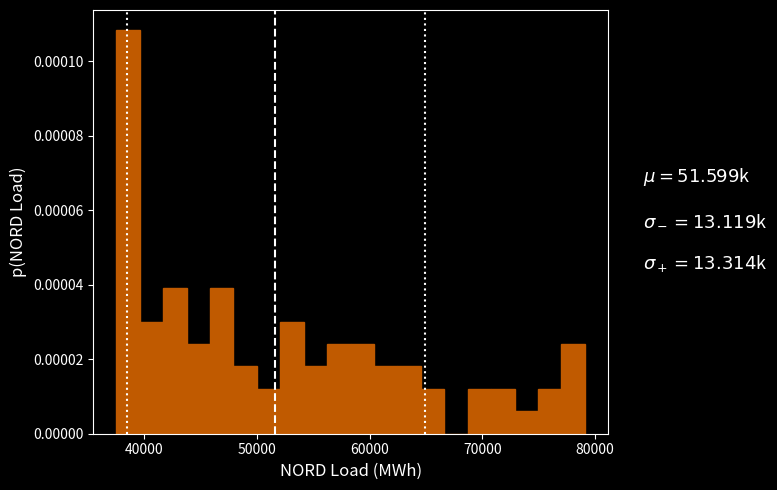

Around what value on the x-axis is the tallest bar? Give the approximate position of its centre, as read against the axis.

39000